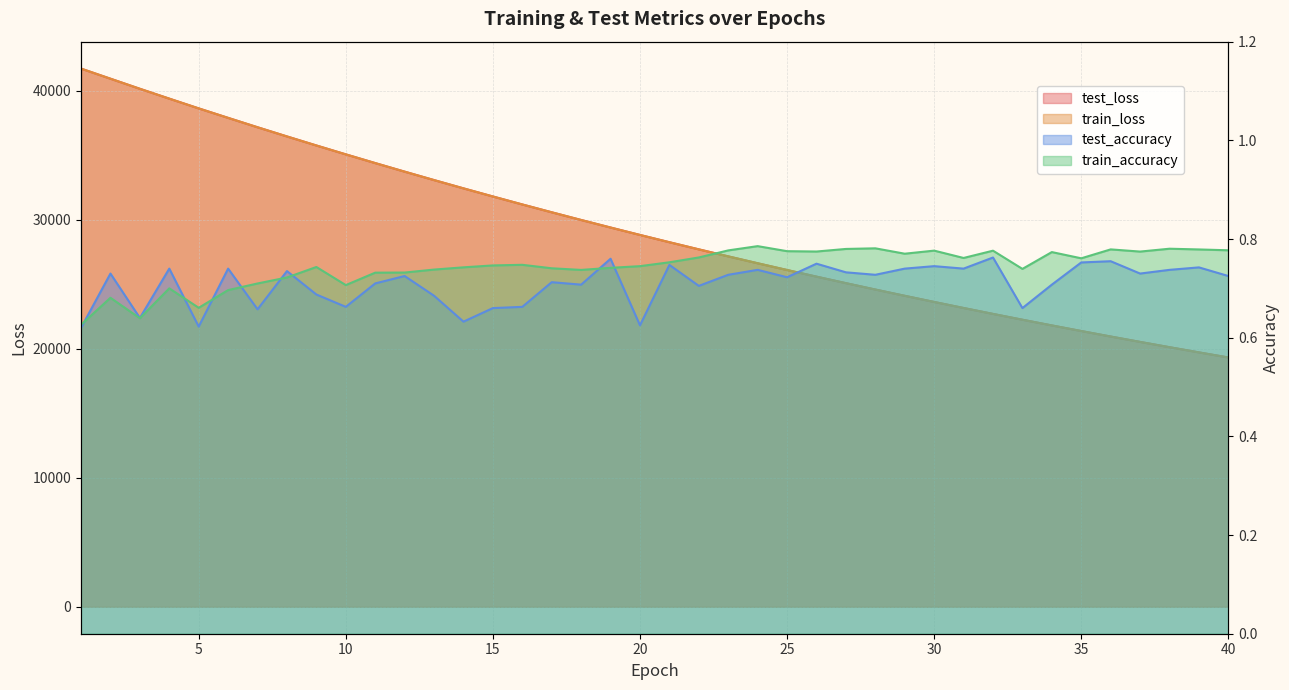

What is the value of the test_loss point at the 16th from the left?

31173.8